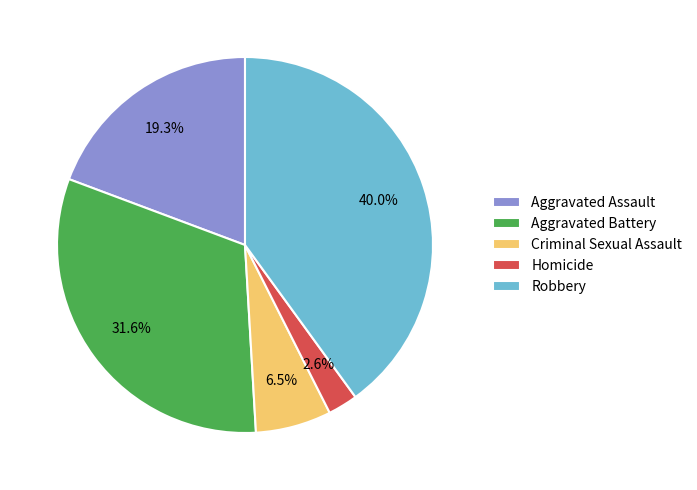

How many slices are in this pie chart?

5